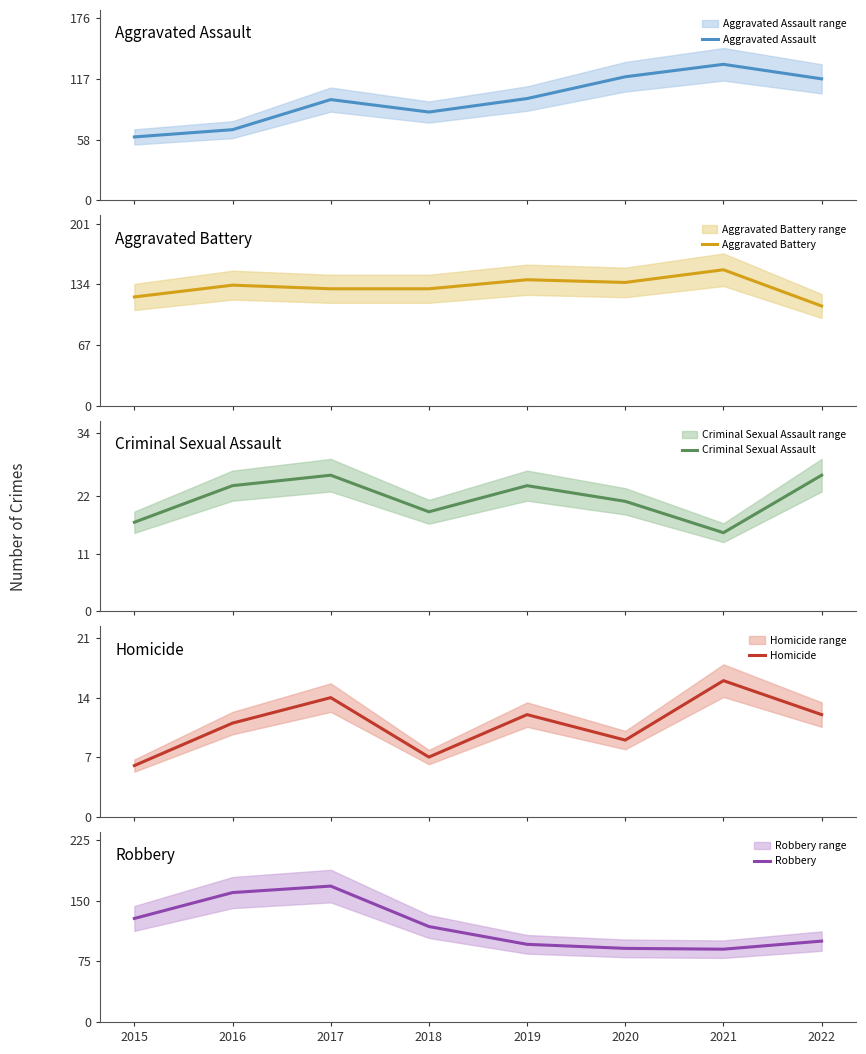

Rank the categories by Criminal Sexual Assault value from lowest to highest.

2021, 2015, 2018, 2020, 2016, 2019, 2017, 2022